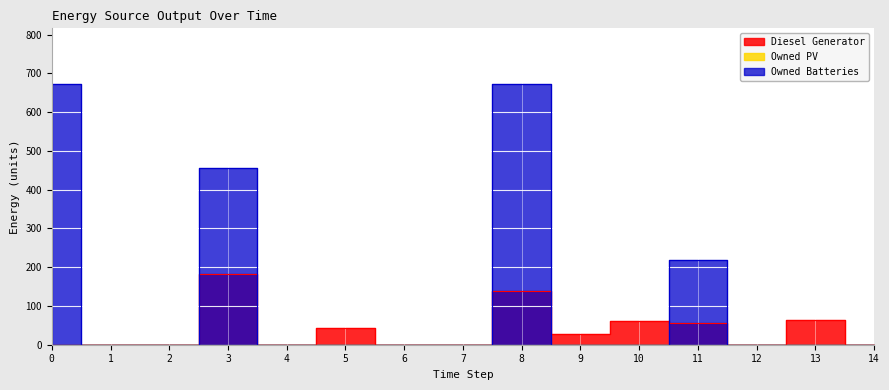

True or false: Owned Batteries has more than 0 interior local peaks.

True